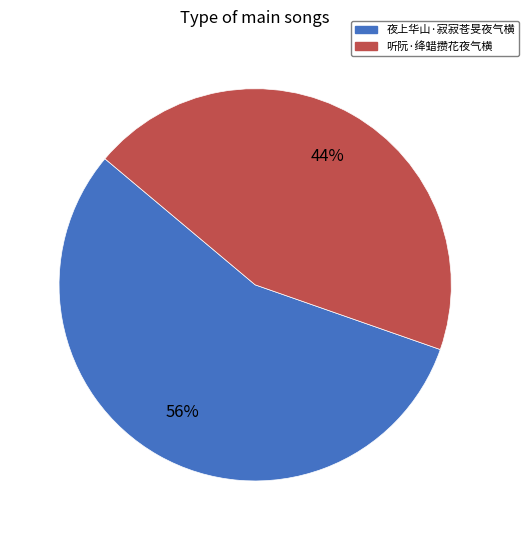

Which category accounts for the majority?

夜上华山·寂寂苍旻夜气横